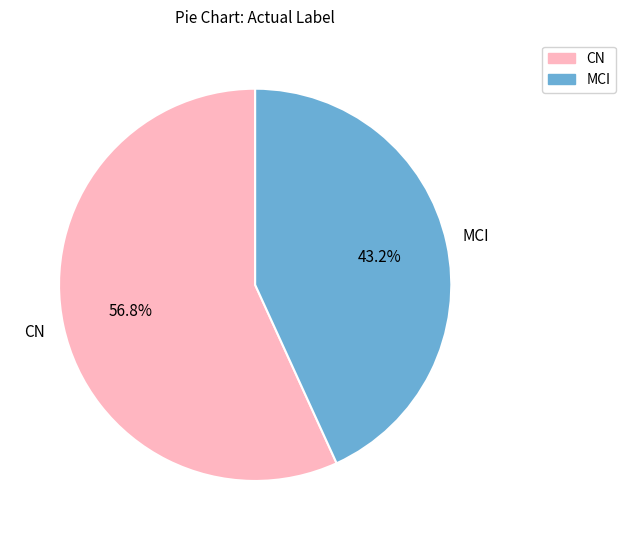

Rank the categories by value from lowest to highest.

MCI, CN